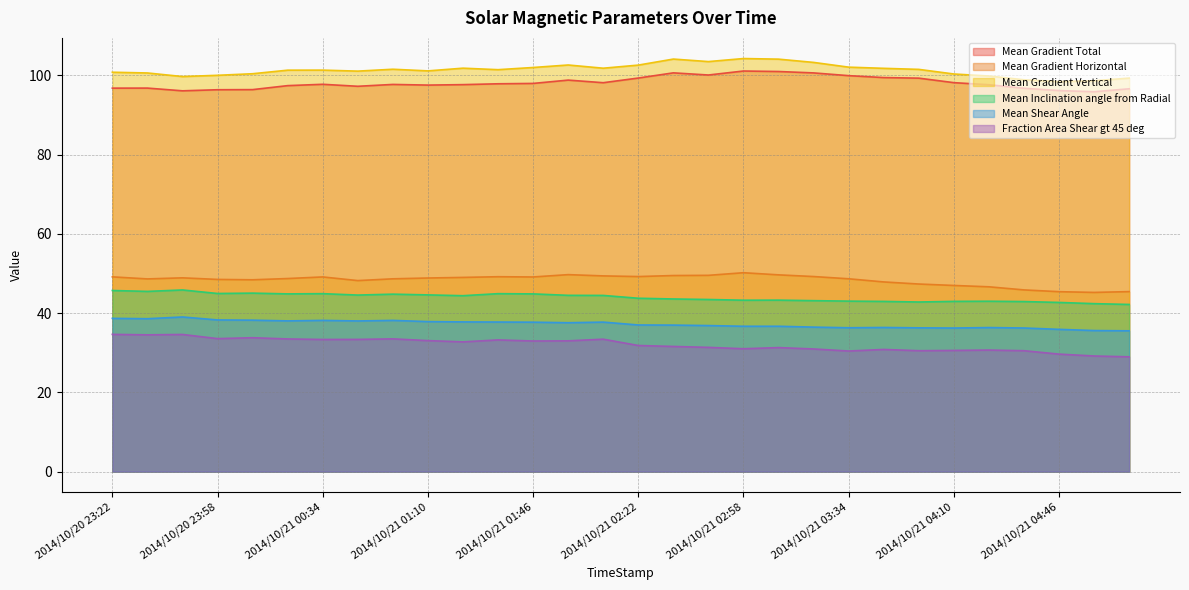

True or false: Mean Gradient Total and Mean Gradient Vertical intersect in this chart.

False